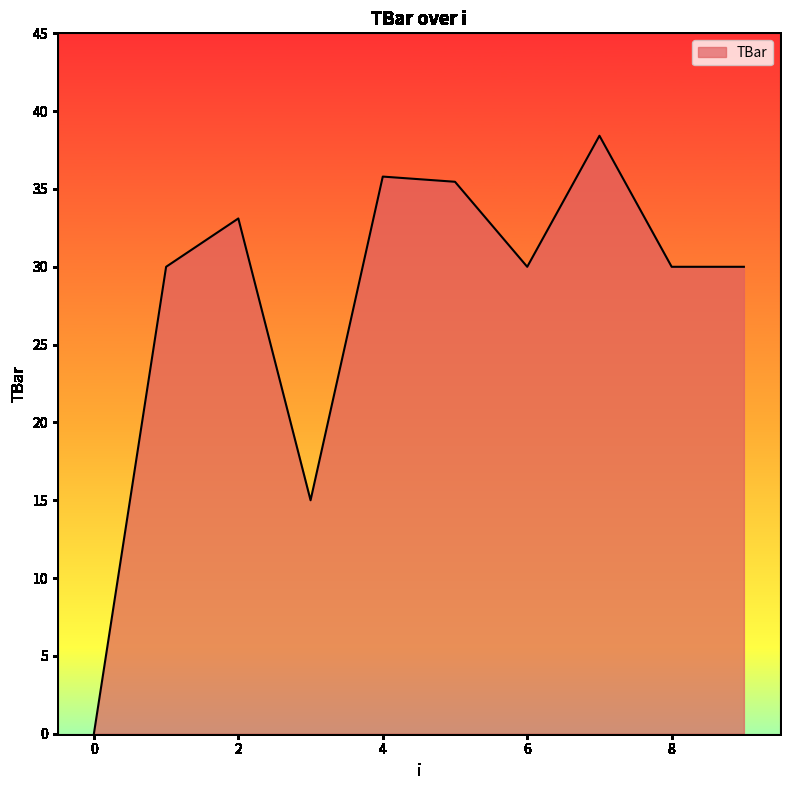

Reading right to left, list all the values displayed in this chart.

30.0	30.0	38.4	30.0	35.5	35.8	15.0	33.1	30.0	0.0